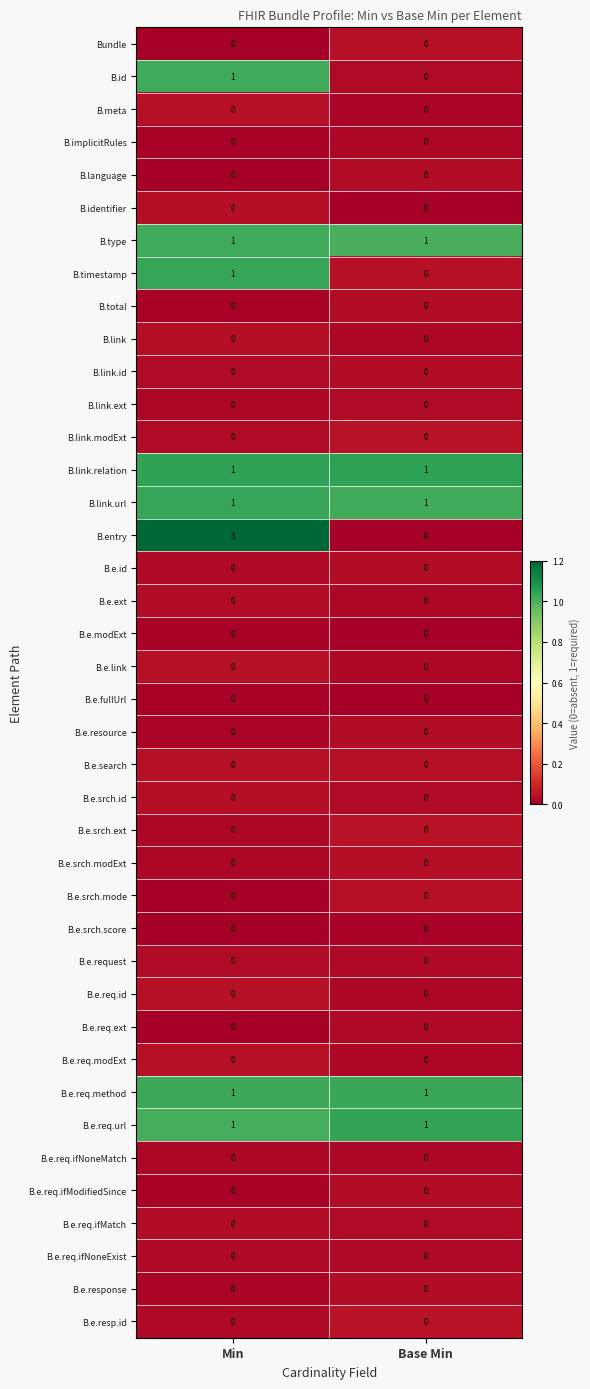

What is the total value across all series at Base Min?

6.1